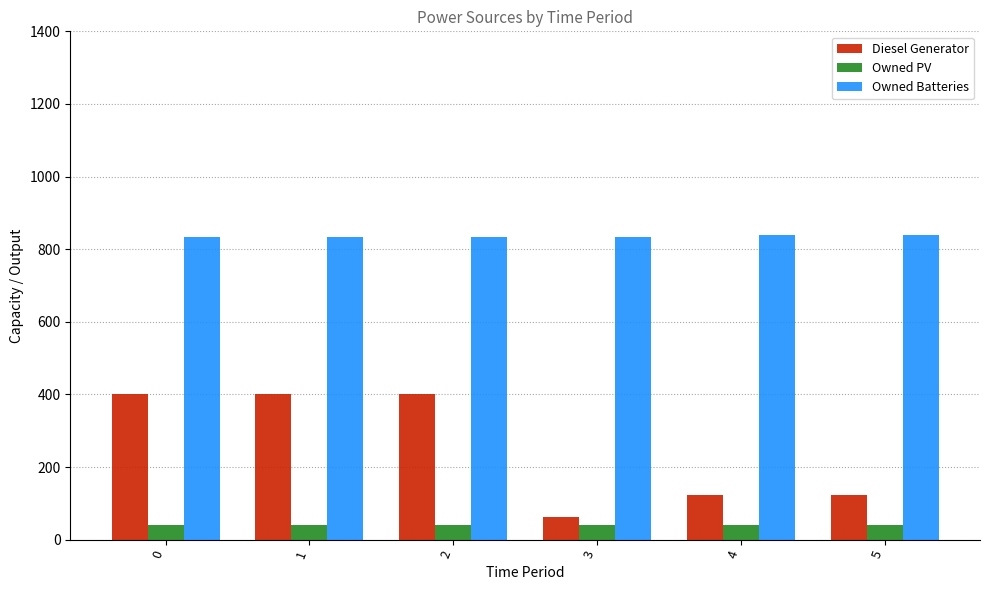

At how many categories does at least one series exceed 520?

6